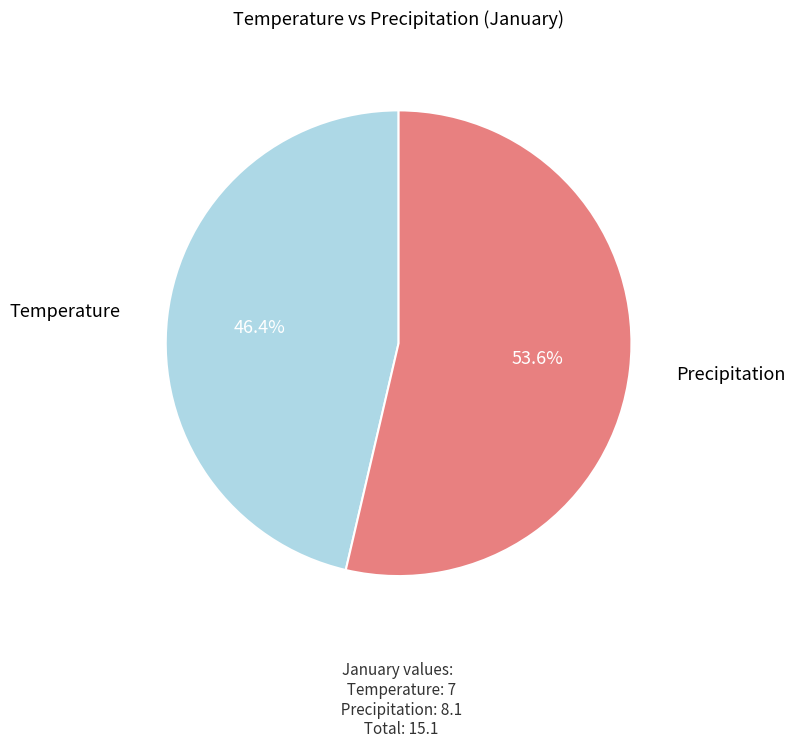

Is there any slice that represents more than half of the pie?

Yes